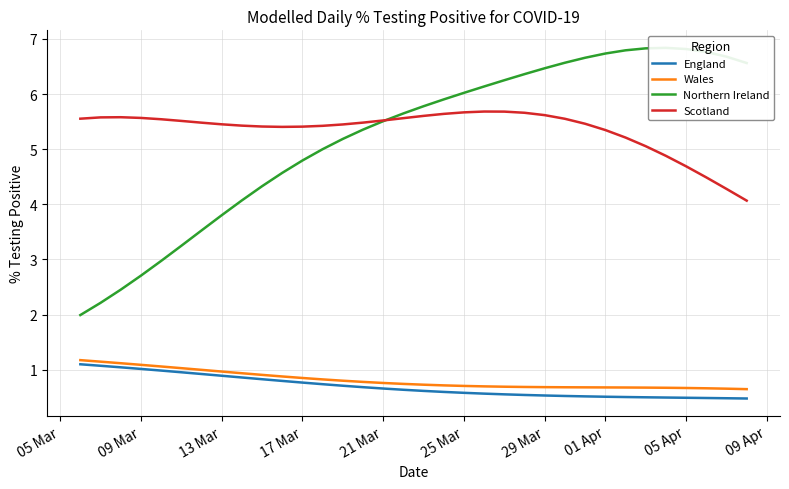

What is the minimum value for Wales?

0.6